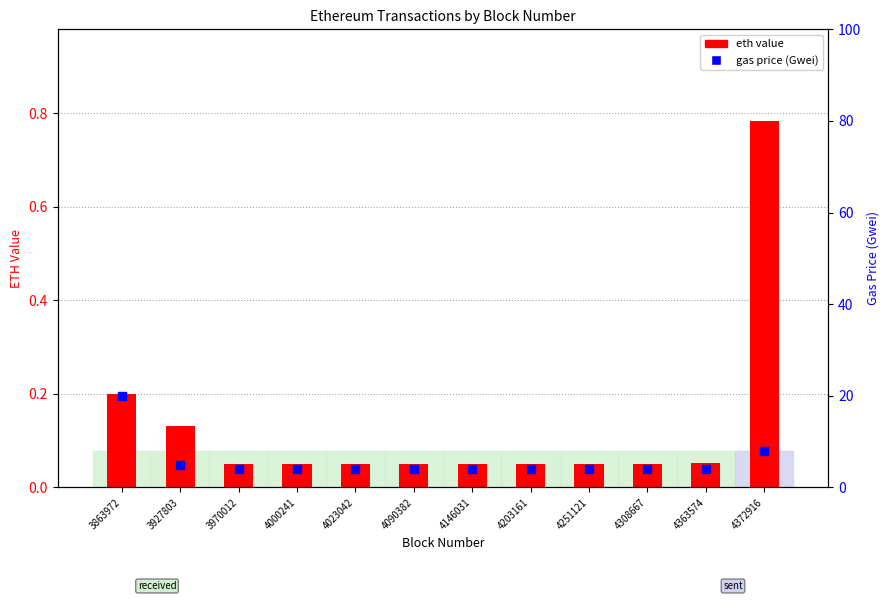

Which series has the largest total across all categories?

gas price (Gwei)